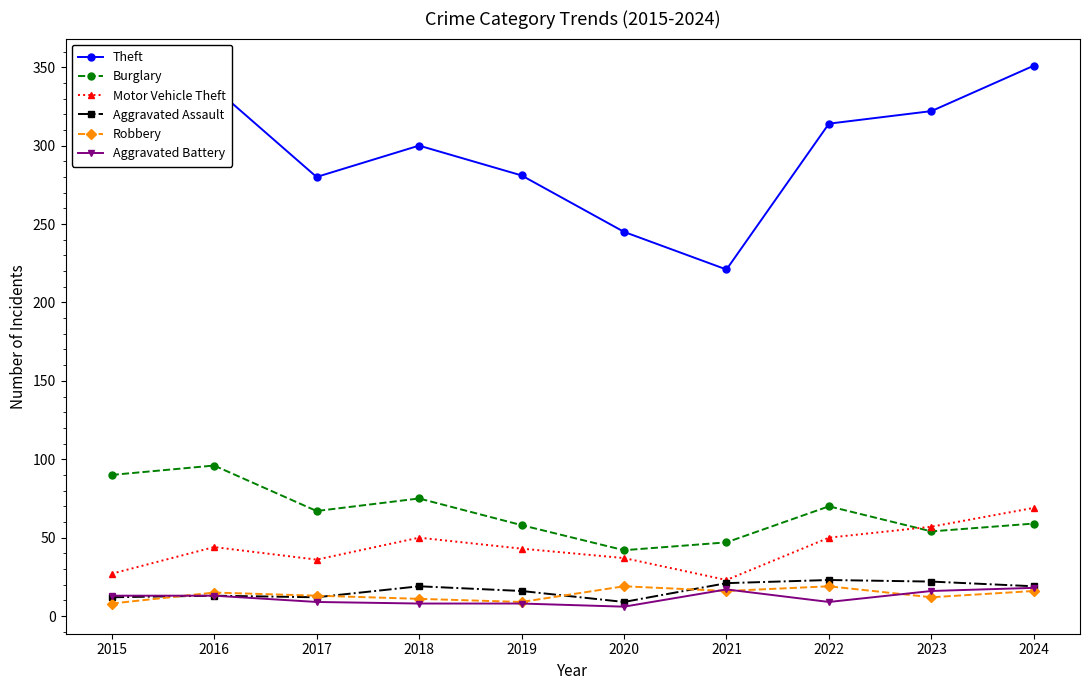

How many interior local valleys does the Theft series have?

2